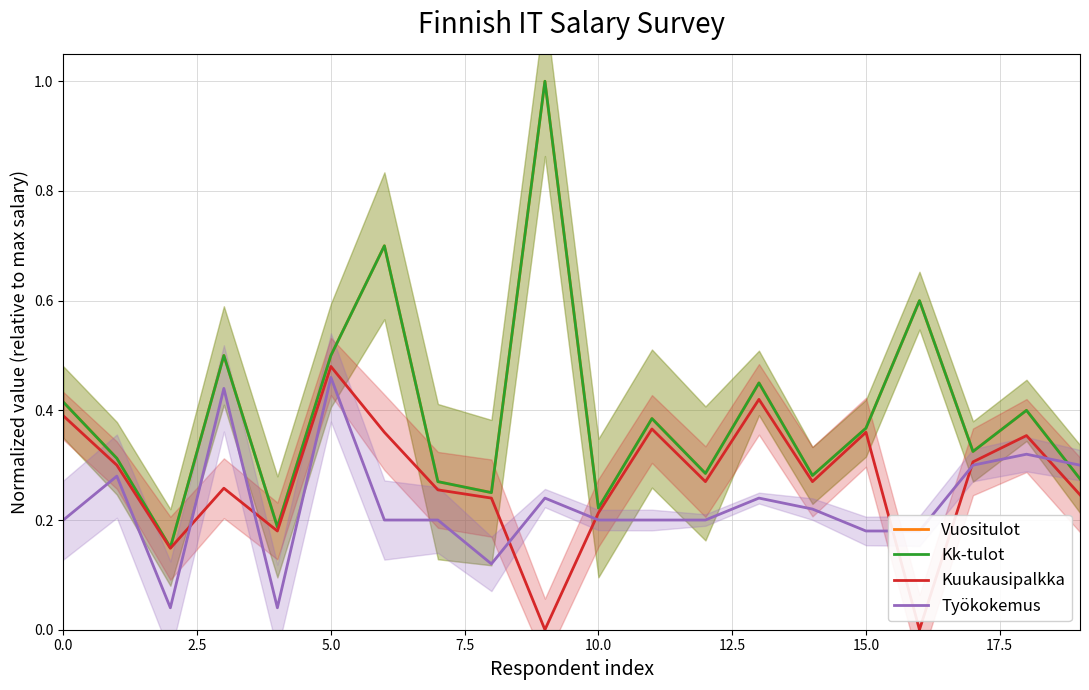

At how many categories does at least one series exceed 0?

20